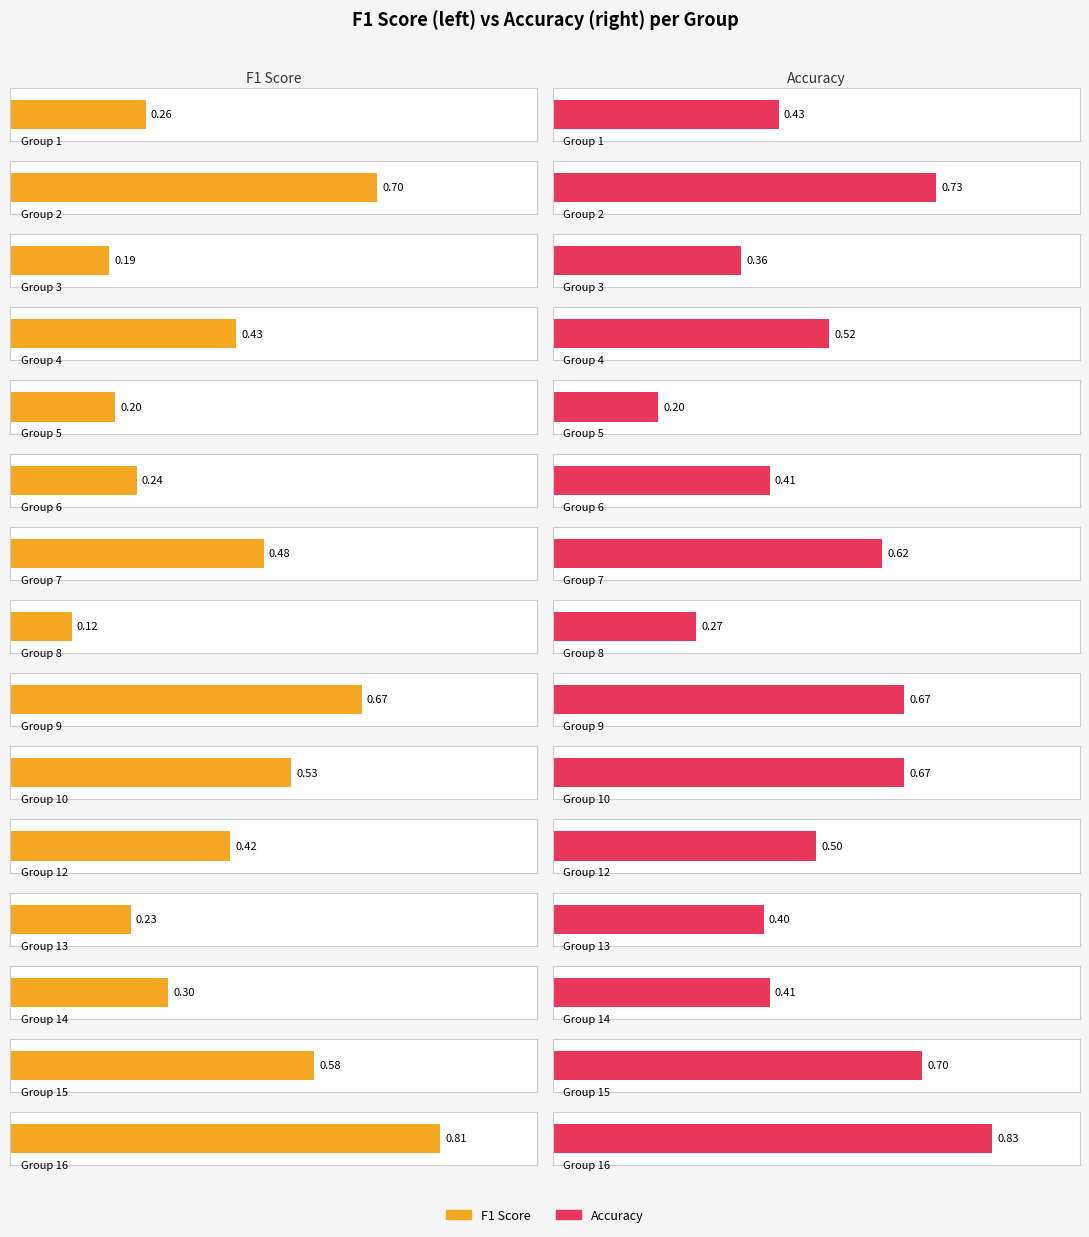

What is the total value across all series at 10?

1.2